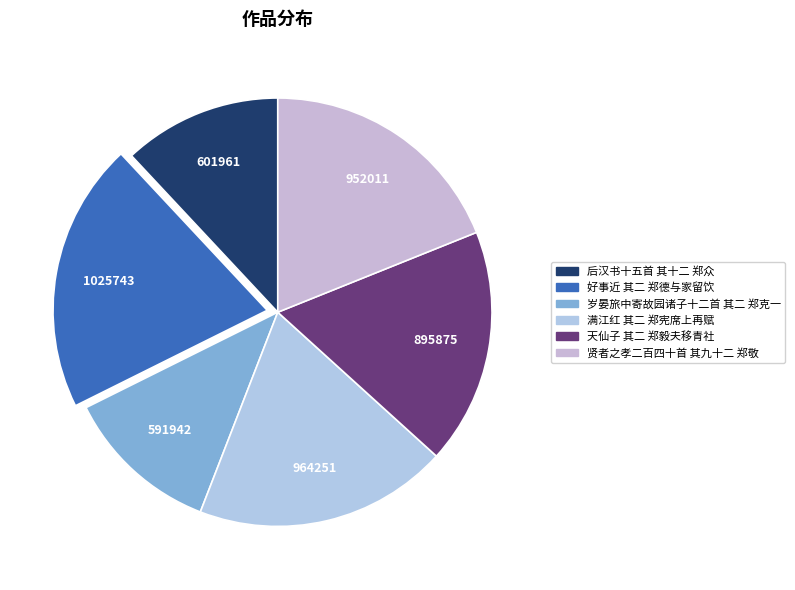

How many segments does this pie chart have?

6